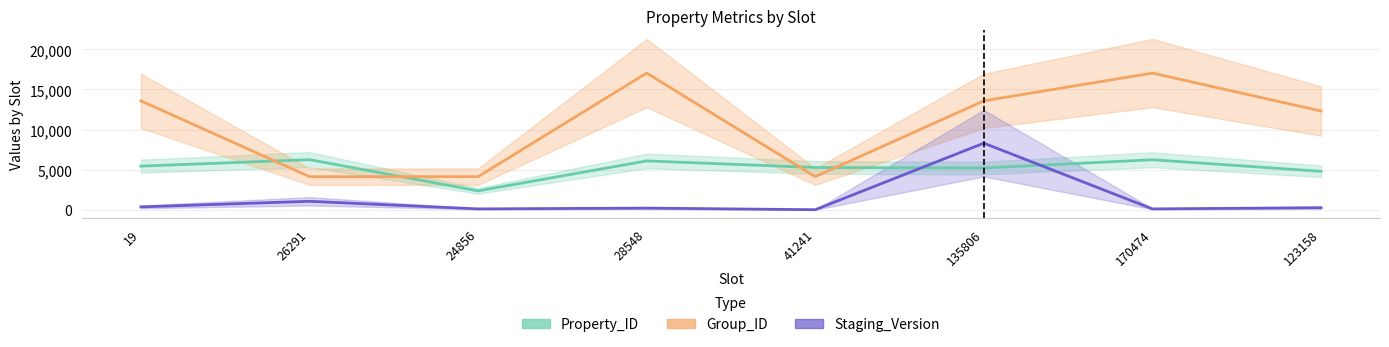

Where is Group_ID nearest to the value 10585?

123158